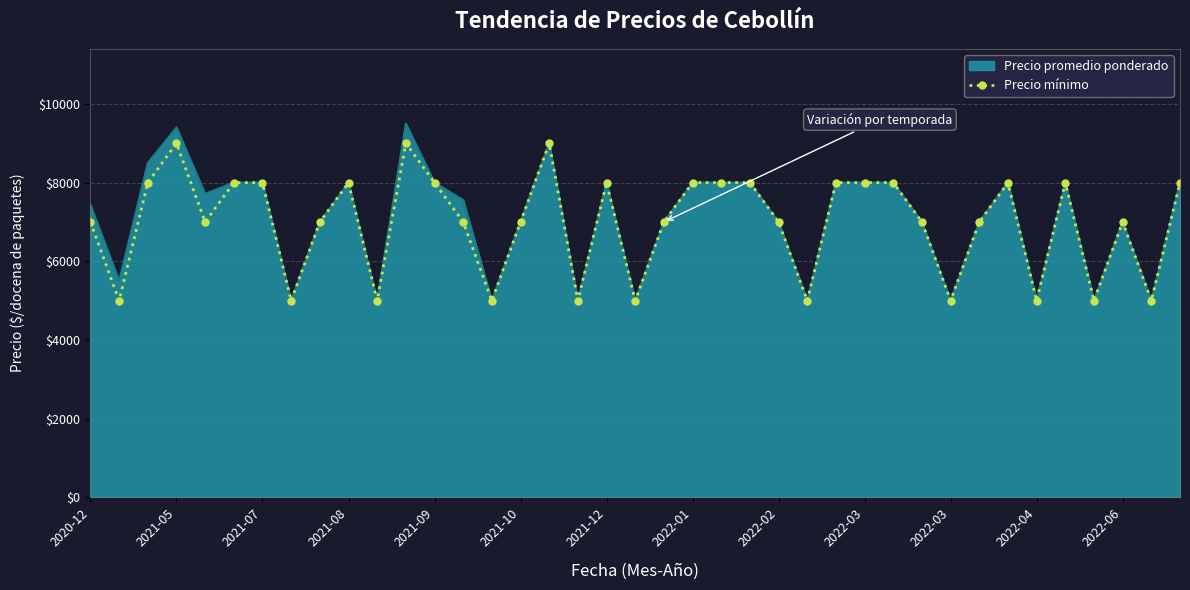

Rank the series by their maximum value, from lowest to highest.

Precio mínimo, Precio promedio ponderado